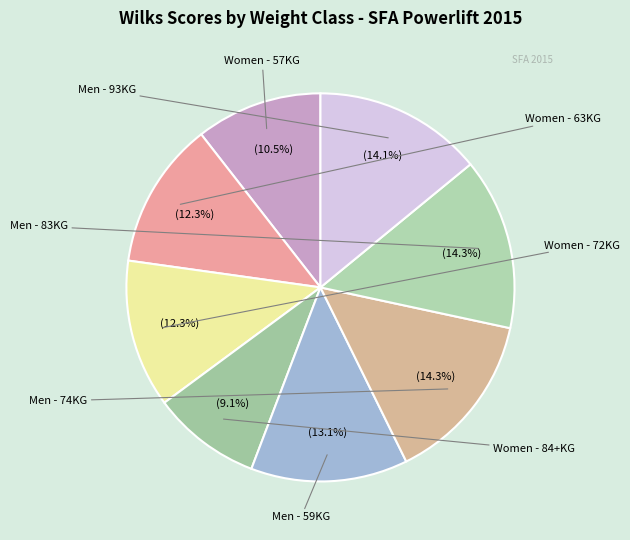

Is Women - 72KG the majority of the pie?

No